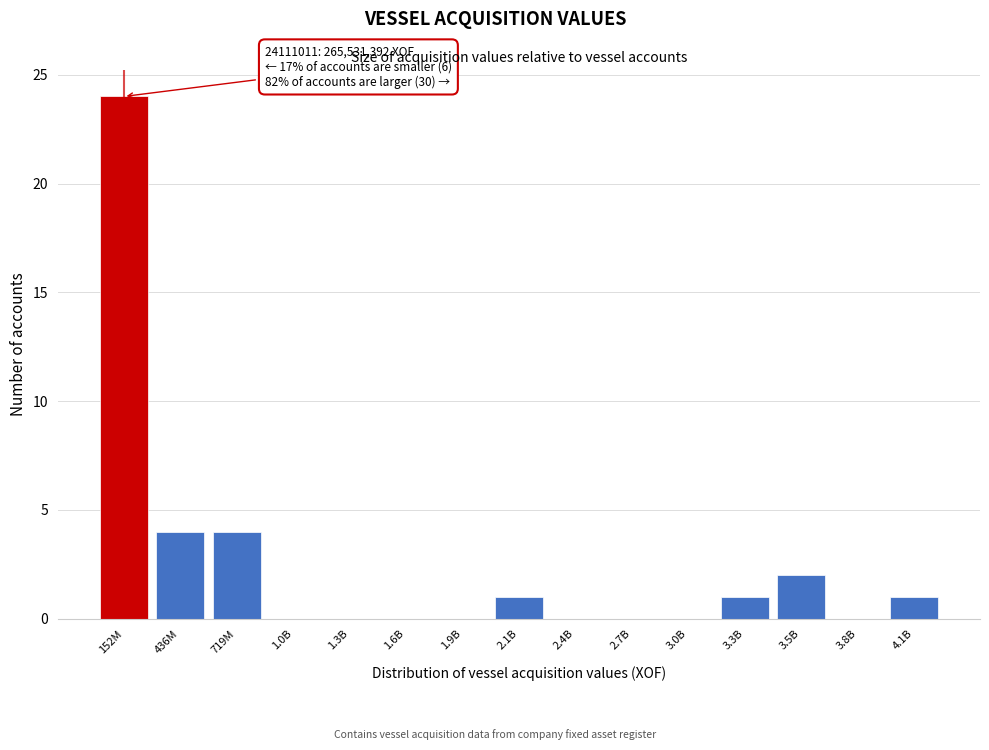

Reading left to right, what are all the values shown in this chart?

152M=24	436M=4	719M=4	1.0B=0	1.3B=0	1.6B=0	1.9B=0	2.1B=1	2.4B=0	2.7B=0	3.0B=0	3.3B=1	3.5B=2	3.8B=0	4.1B=1